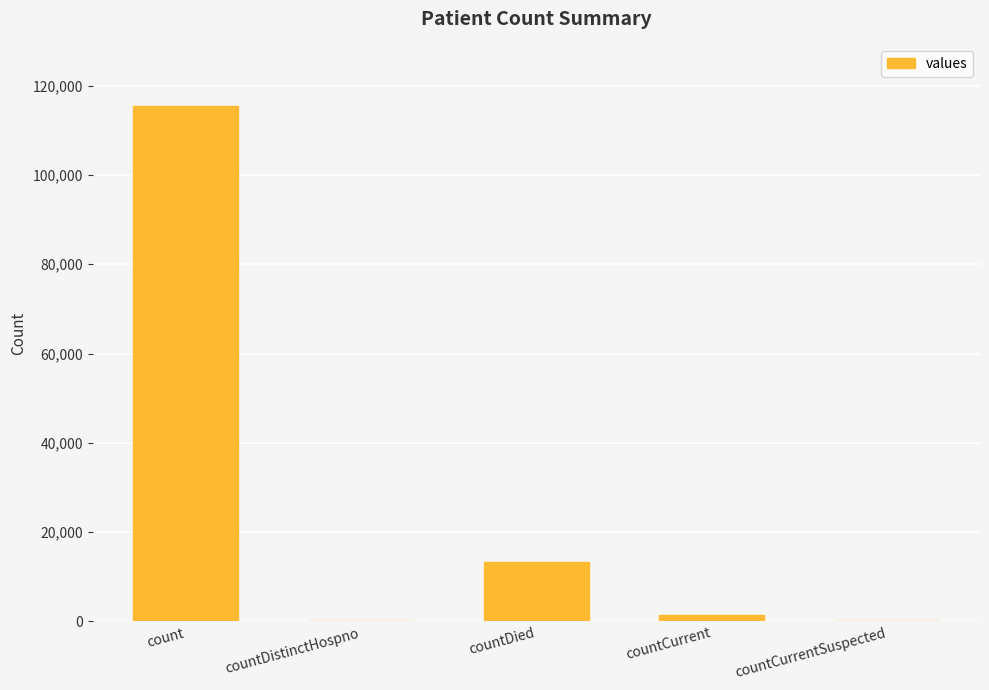

What is the difference between the values at count and countCurrent?

113996